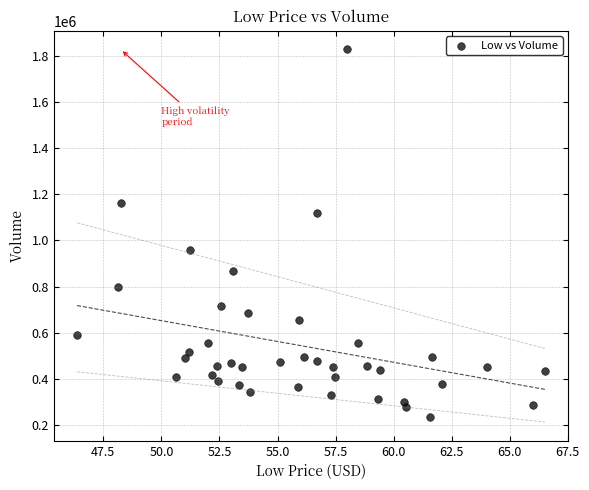

What is the range of Y values (max minus min)?

1595300